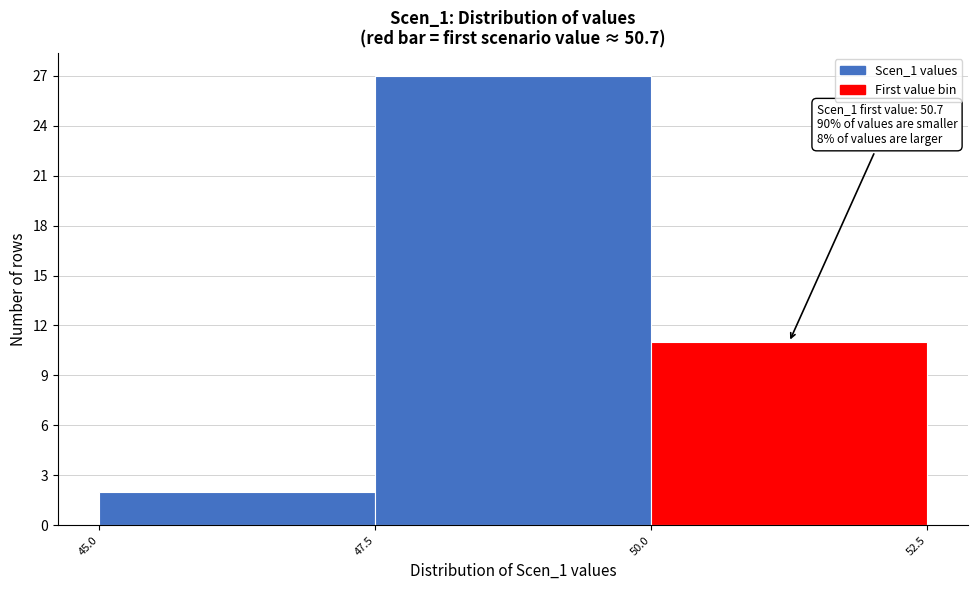

Over which range of the x-axis is the bar tallest?

47.5 to 50.0